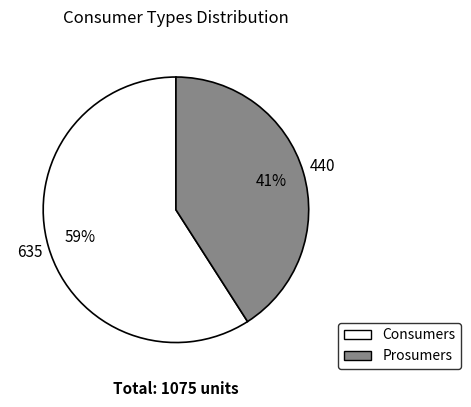

Does any single category account for the majority?

Yes